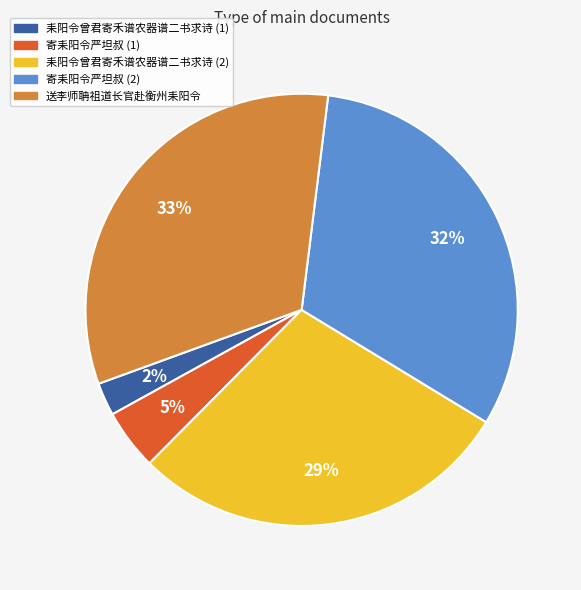

Is there any slice that represents more than half of the pie?

No